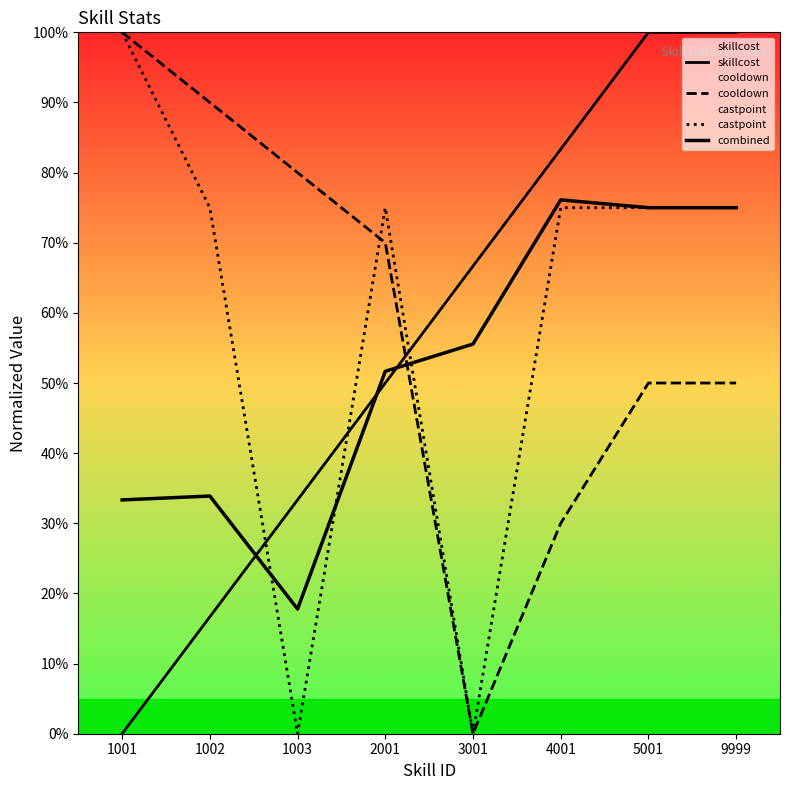

True or false: cooldown has more than 2 interior local peaks.

False